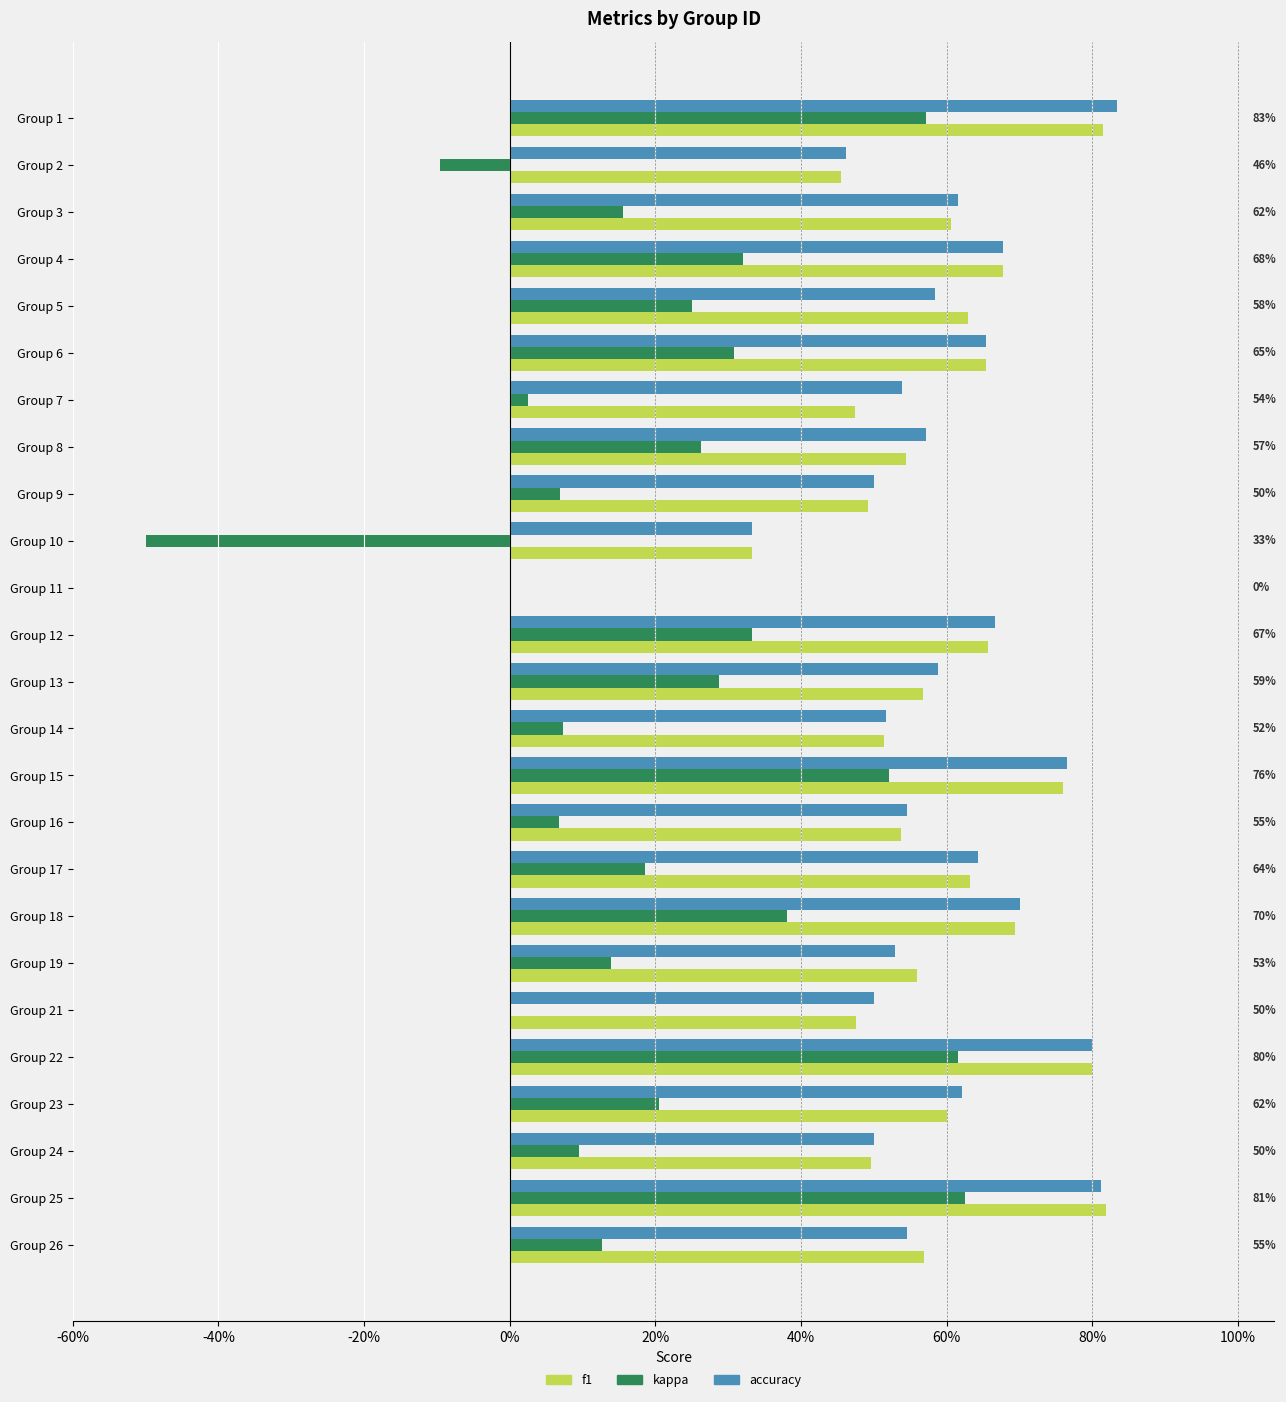

What is the smallest value displayed?

-0.5